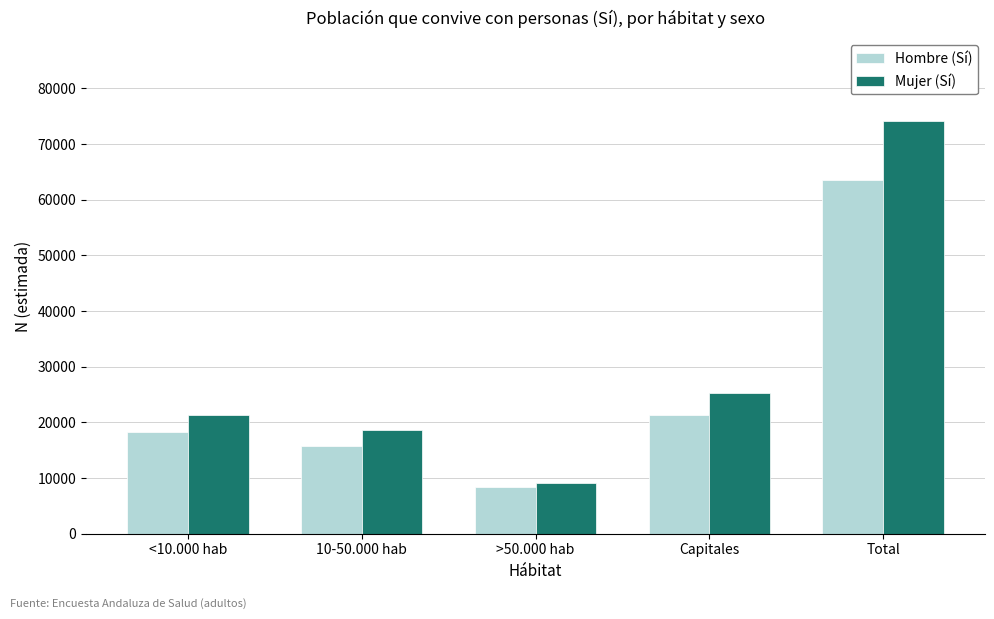

What is the label of the 4th bar from the left?

Capitales